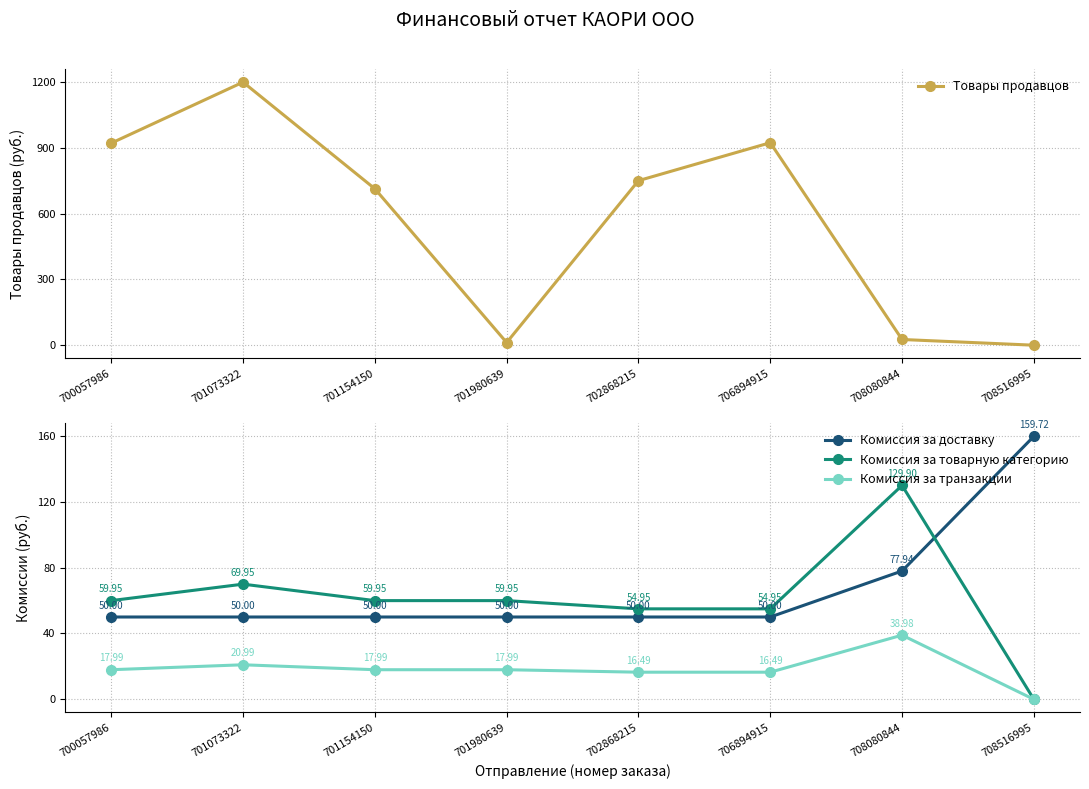

At which label does Комиссия за транзакции first exceed 17?

700057986